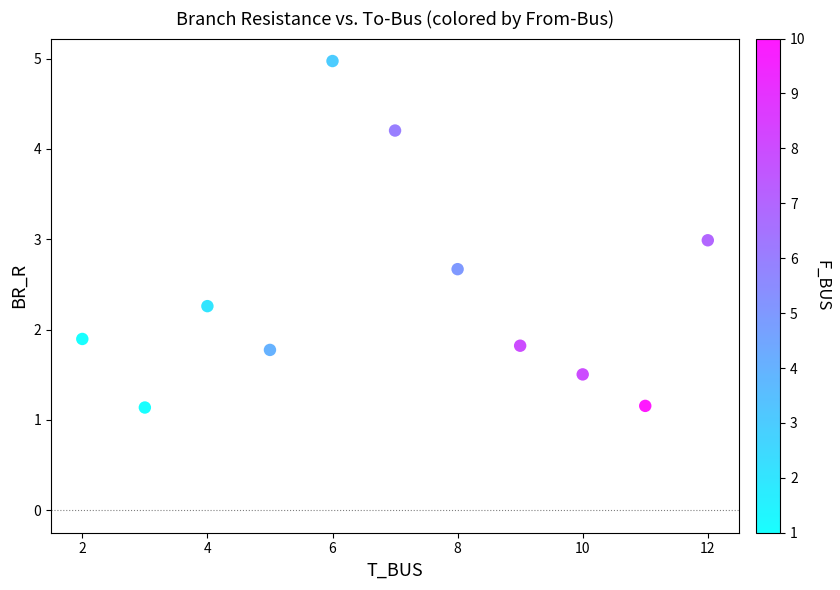

What is the average X value?

7.0